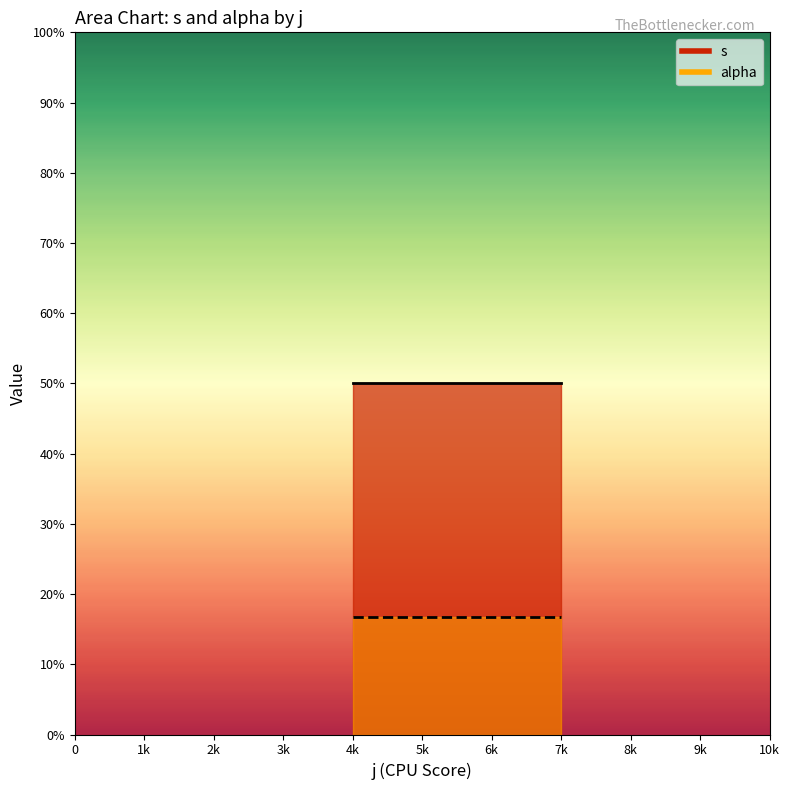

True or false: alpha and s cross at least once.

False